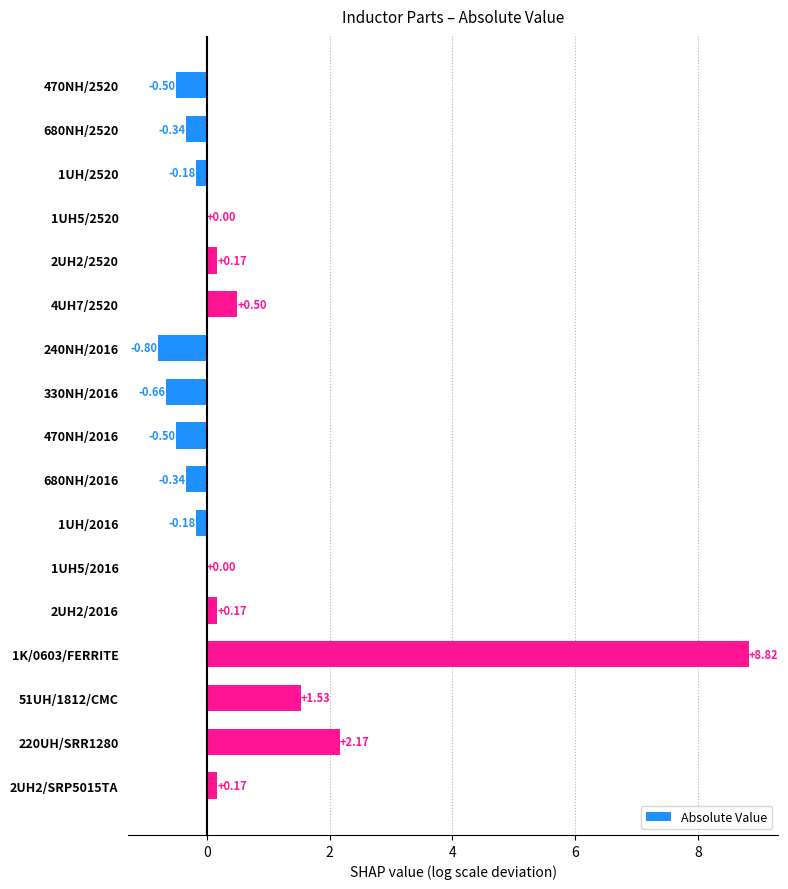

What is the sum of the values at 1UH5/2520 and 470NH/2016?

-0.5